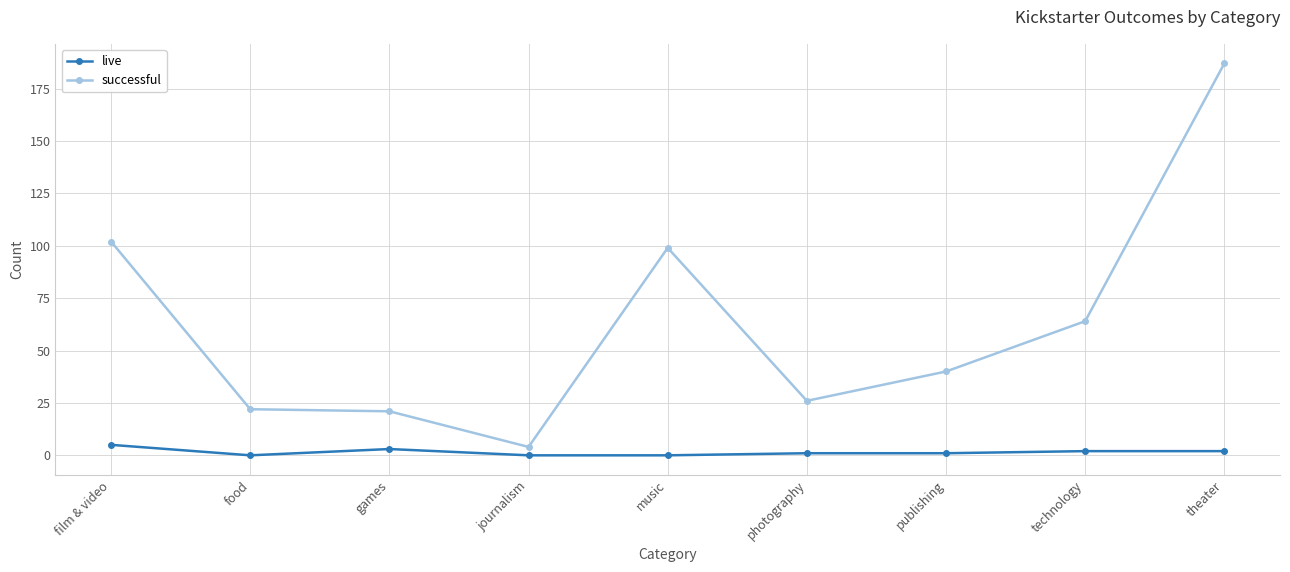

What is the sum of all successful values?

565